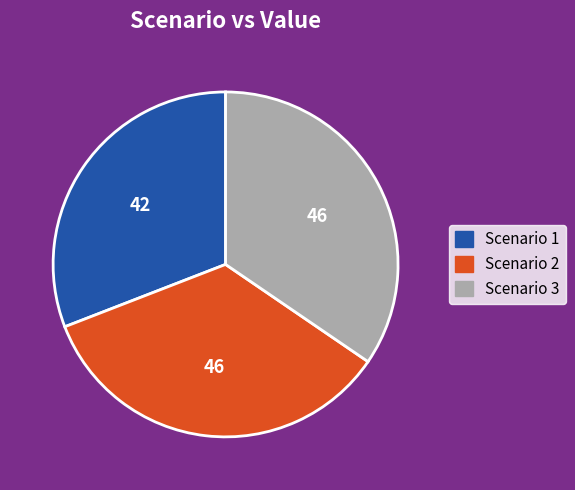

How many segments does this pie chart have?

3